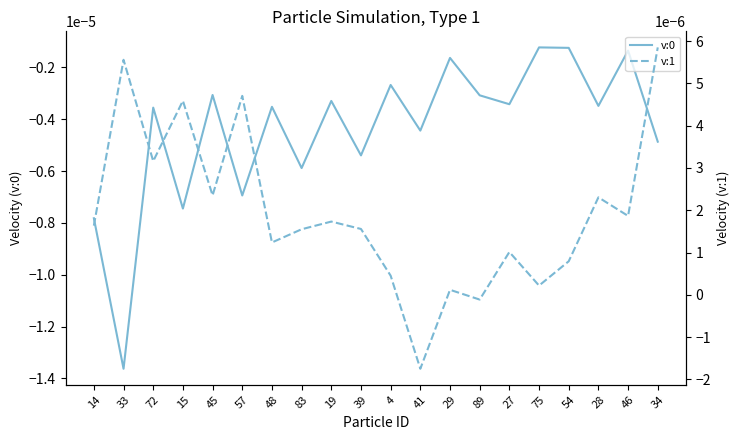

True or false: v:1 and v:0 cross at least once.

False